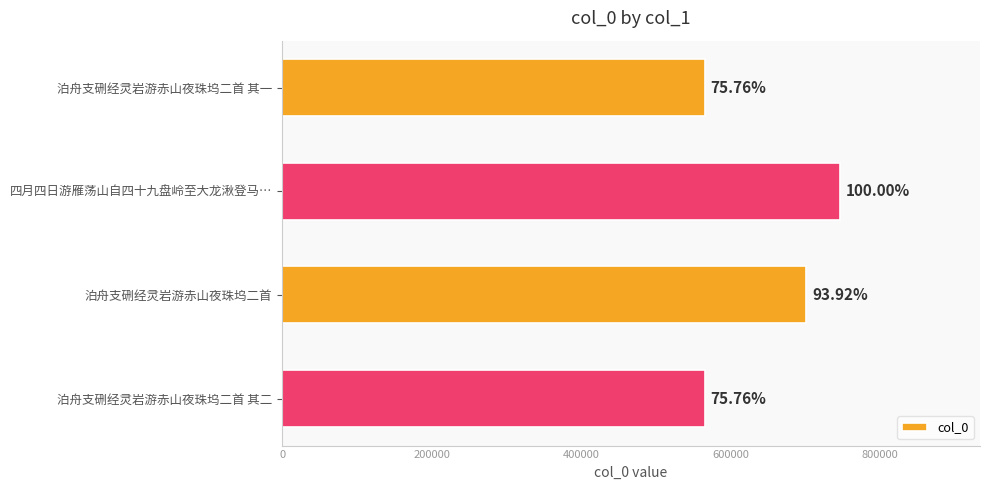

Are the bars horizontal?

Yes